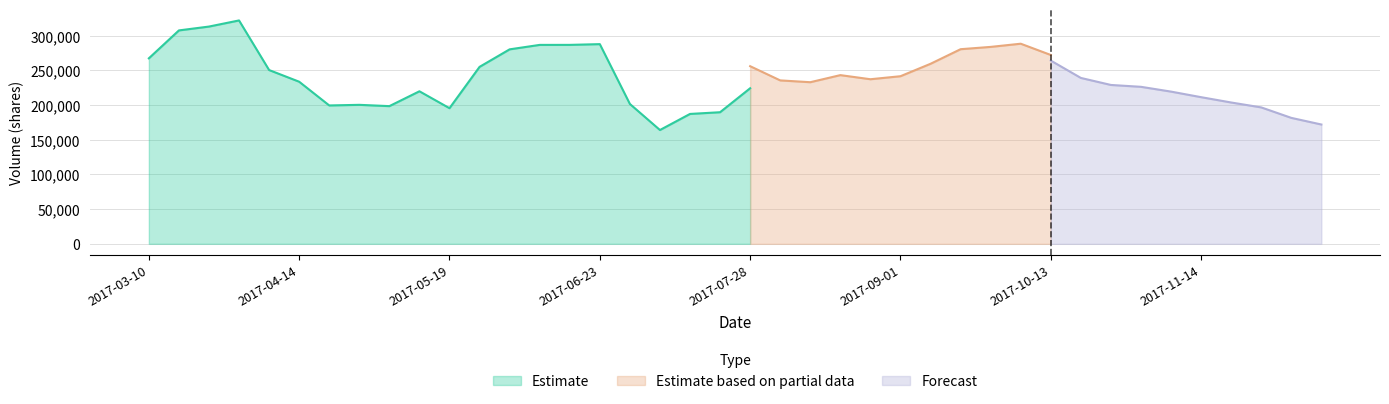

How many data points in v_ma10 are above 241636?

20